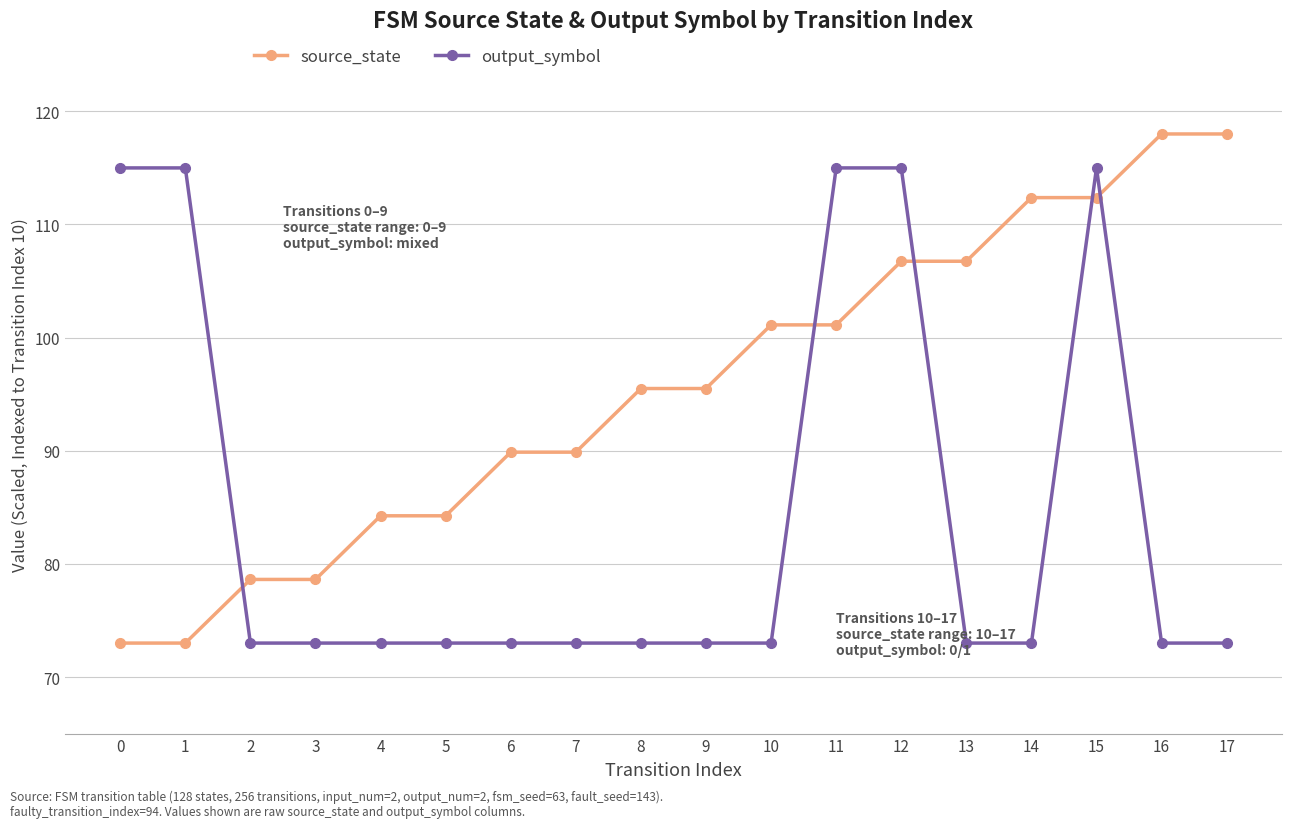

Which series has the largest total across all categories?

source_state